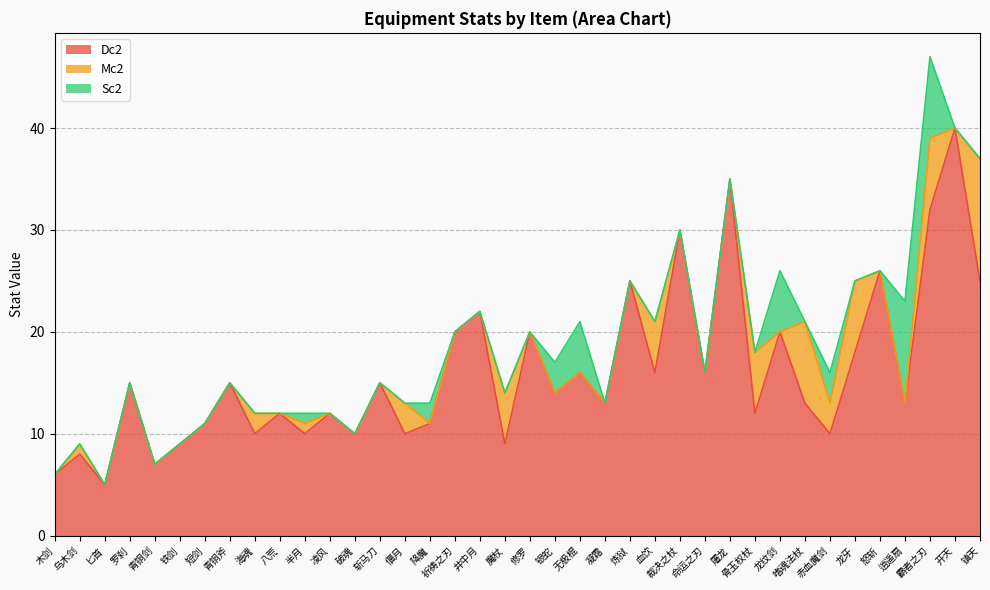

Count the number of data series in this chart.

3